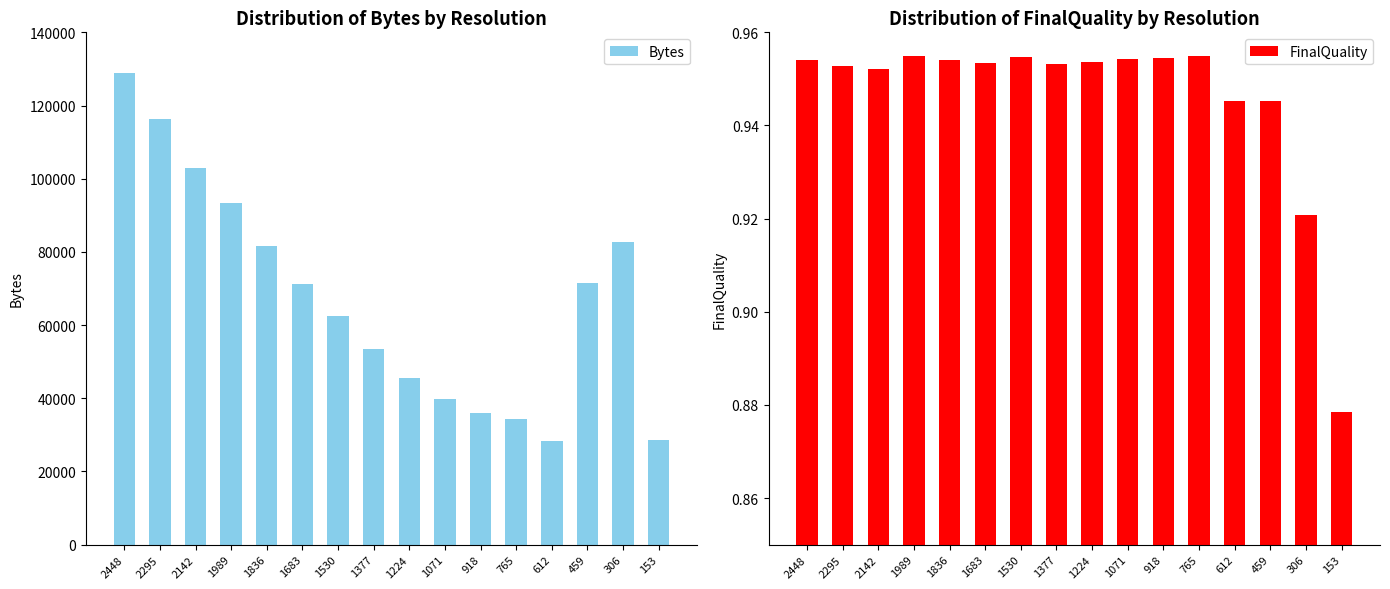

What is the value of the Bytes bar at the 2nd from the left?

116301